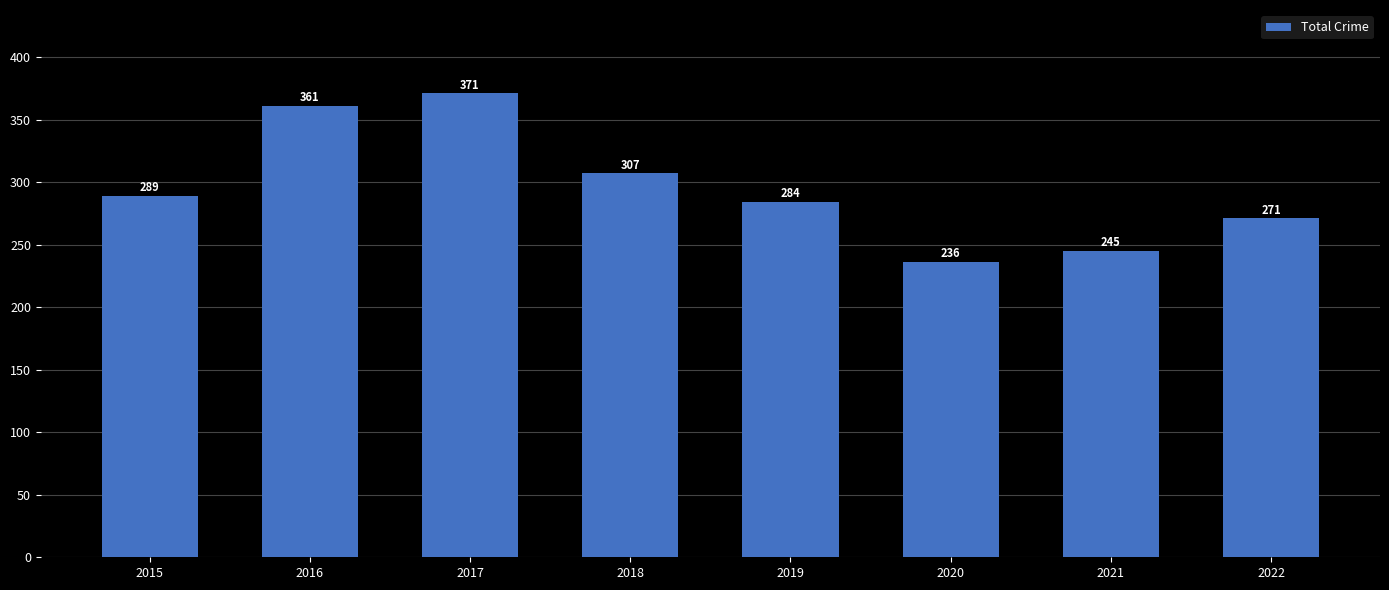

Rank the categories by value from highest to lowest.

2017, 2016, 2018, 2015, 2019, 2022, 2021, 2020